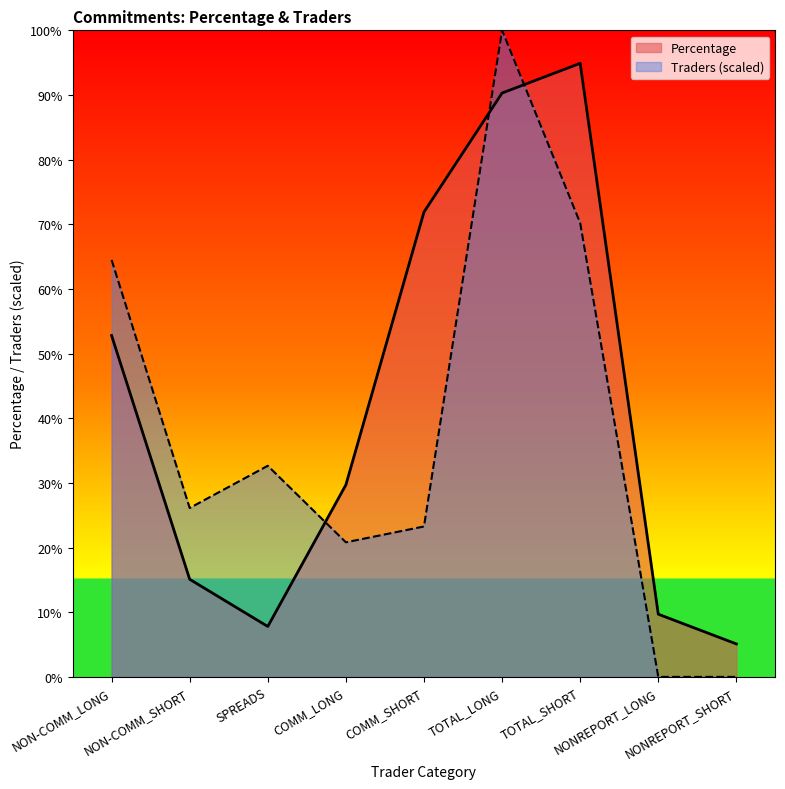

Reading right to left, what are all the values shown in this chart?

Percentage: 5.1	9.7	94.9	90.3	71.9	29.7	7.8	15.1	52.8
Traders: 0.0	0.0	70.2	100.0	23.3	20.8	32.7	26.1	64.5